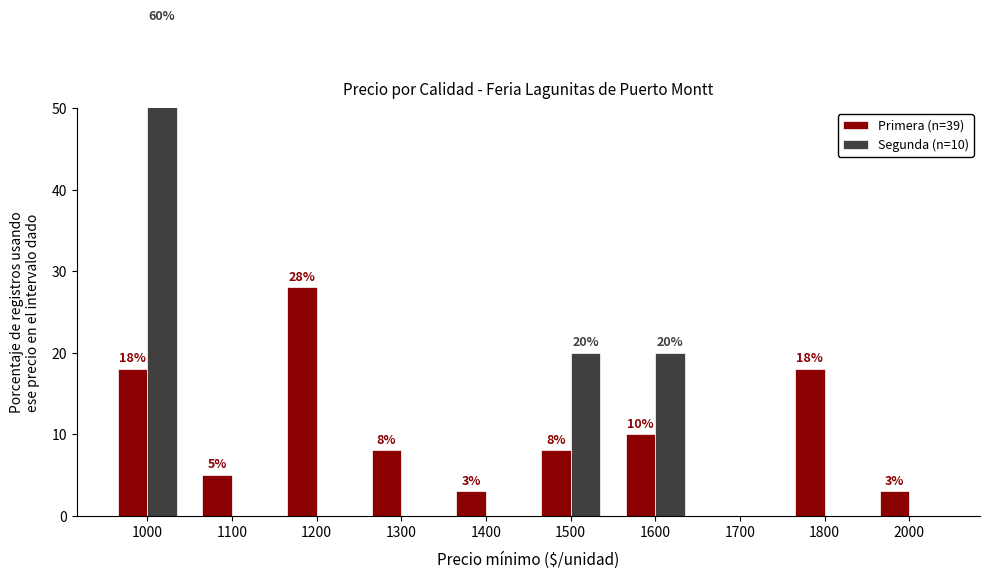

How many data points does each series have?

10